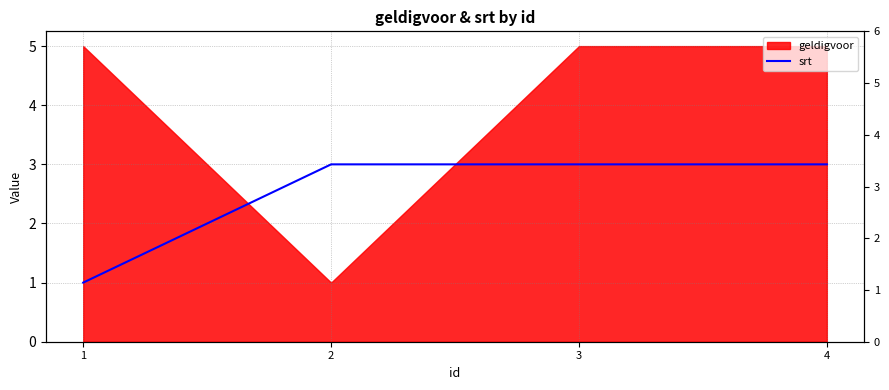

What is the difference between the values at 4 and 1?

2